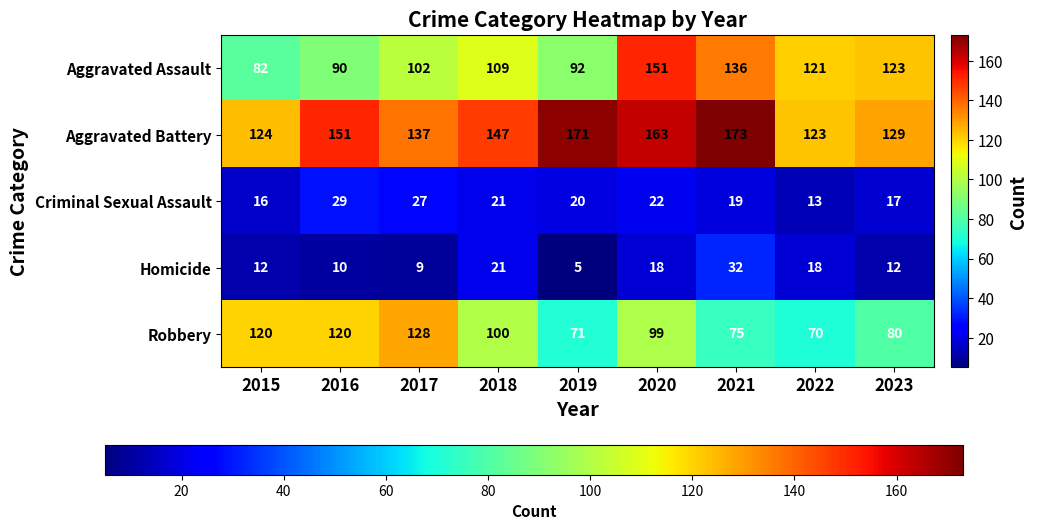

What is the sum of all Criminal Sexual Assault values?

184